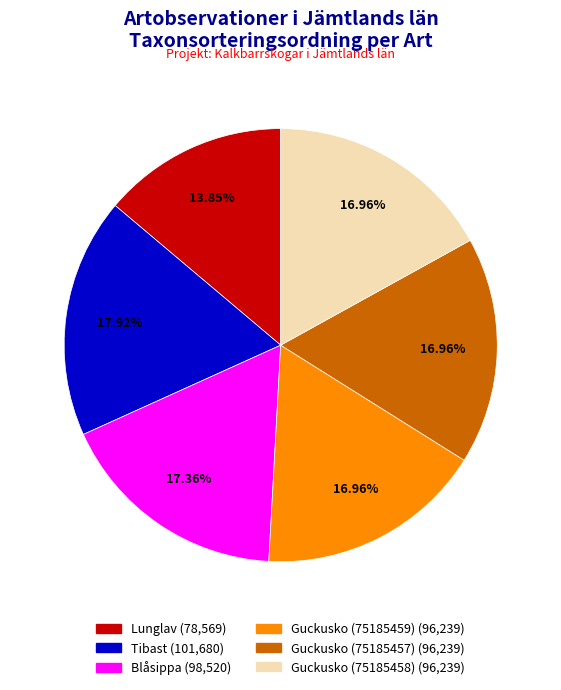

Is there a majority slice in this chart?

No